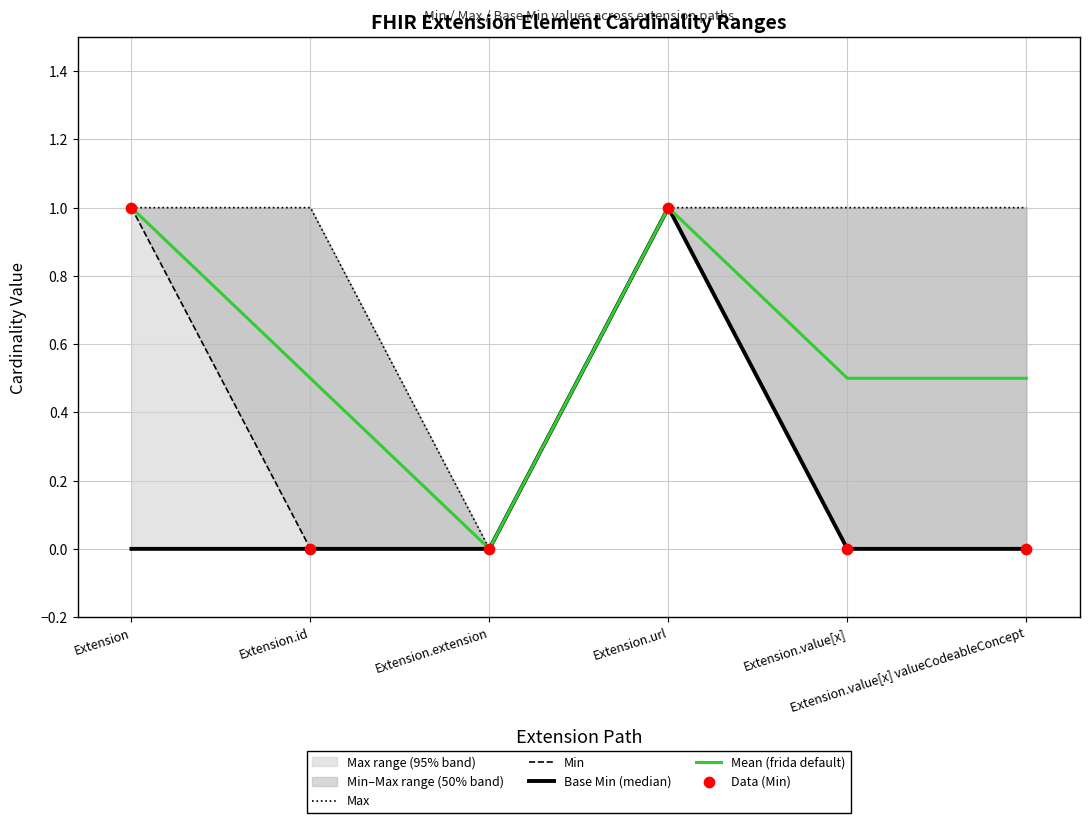

Is the value of Max at Extension.url greater than the value of Data (Min) at Extension?

No